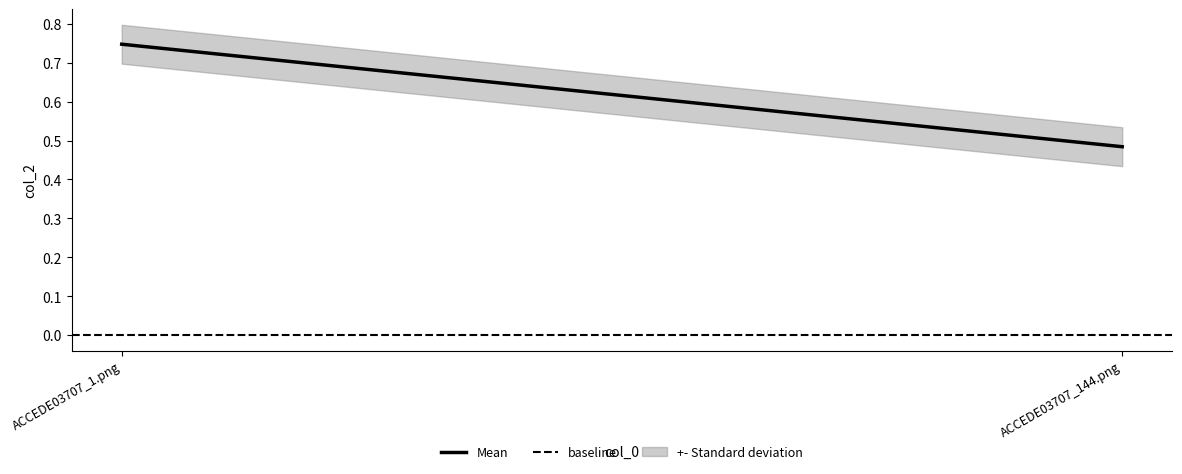

Reading left to right, extract all data points from this chart.

Mean: 0.7	0.5
baseline: 0.0	0.0